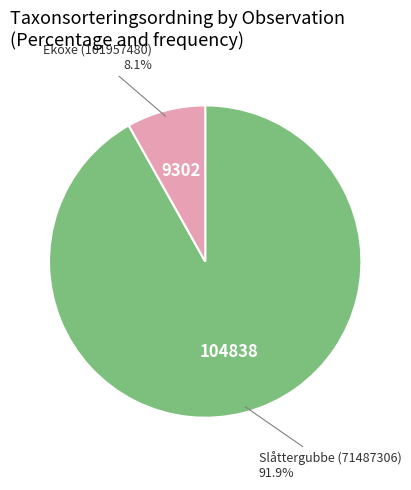

Is there a majority slice in this chart?

Yes